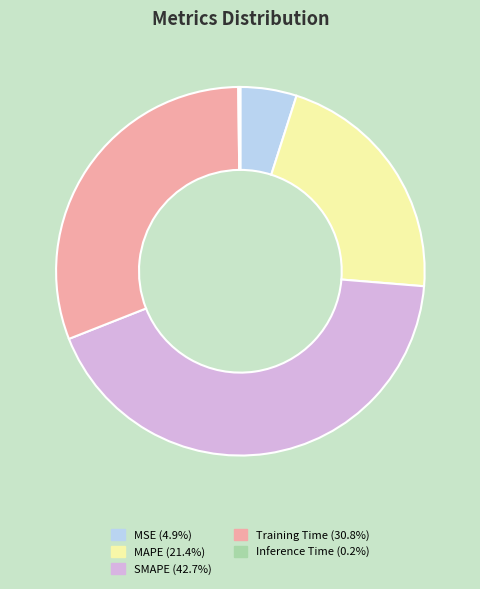

Is there a majority slice in this chart?

No